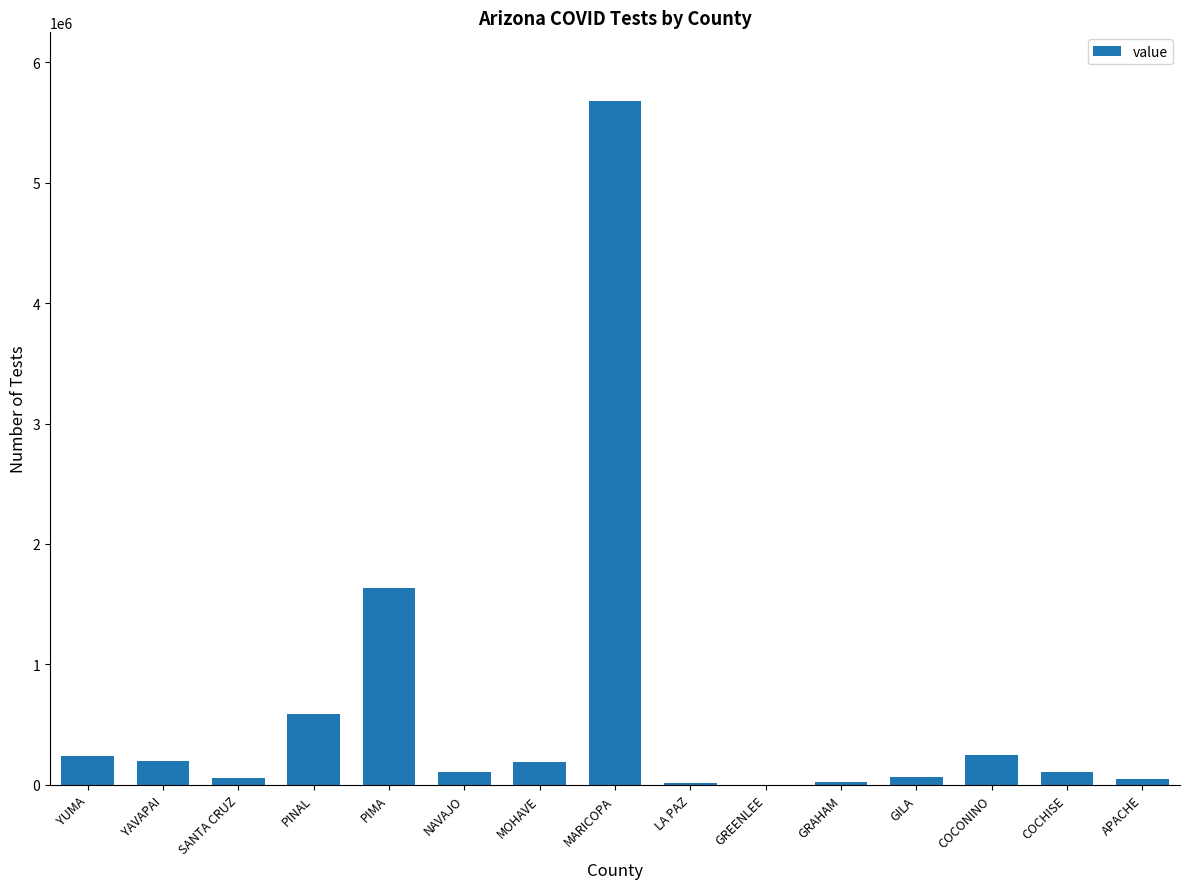

Which label corresponds to the largest value in the chart?

MARICOPA